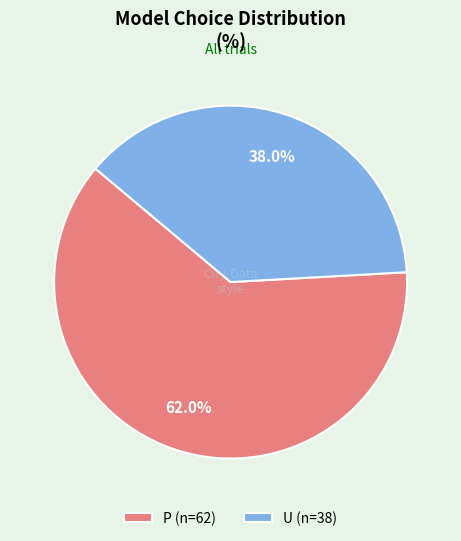

Count the number of slices in the pie.

2